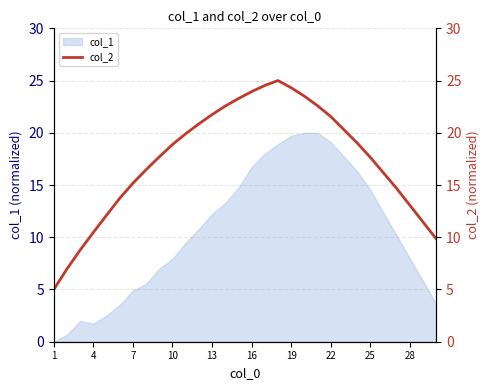

What is the highest value of the col_1 series?

20.0